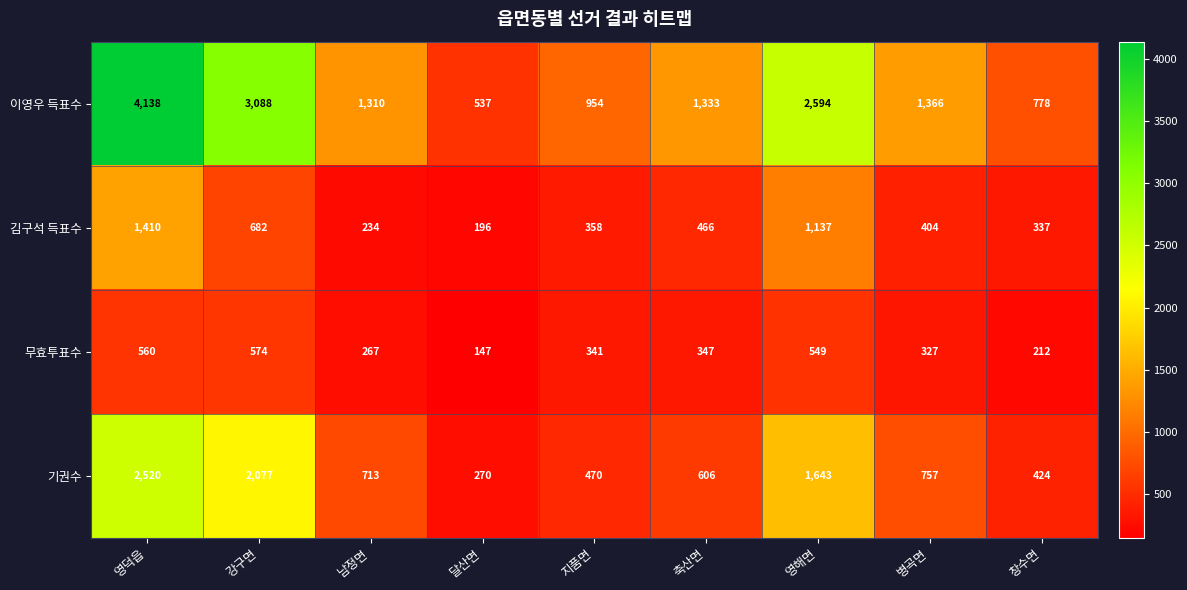

List the labels in order of 기권수 value, smallest first.

달산면, 창수면, 지품면, 축산면, 남정면, 병곡면, 영해면, 강구면, 영덕읍